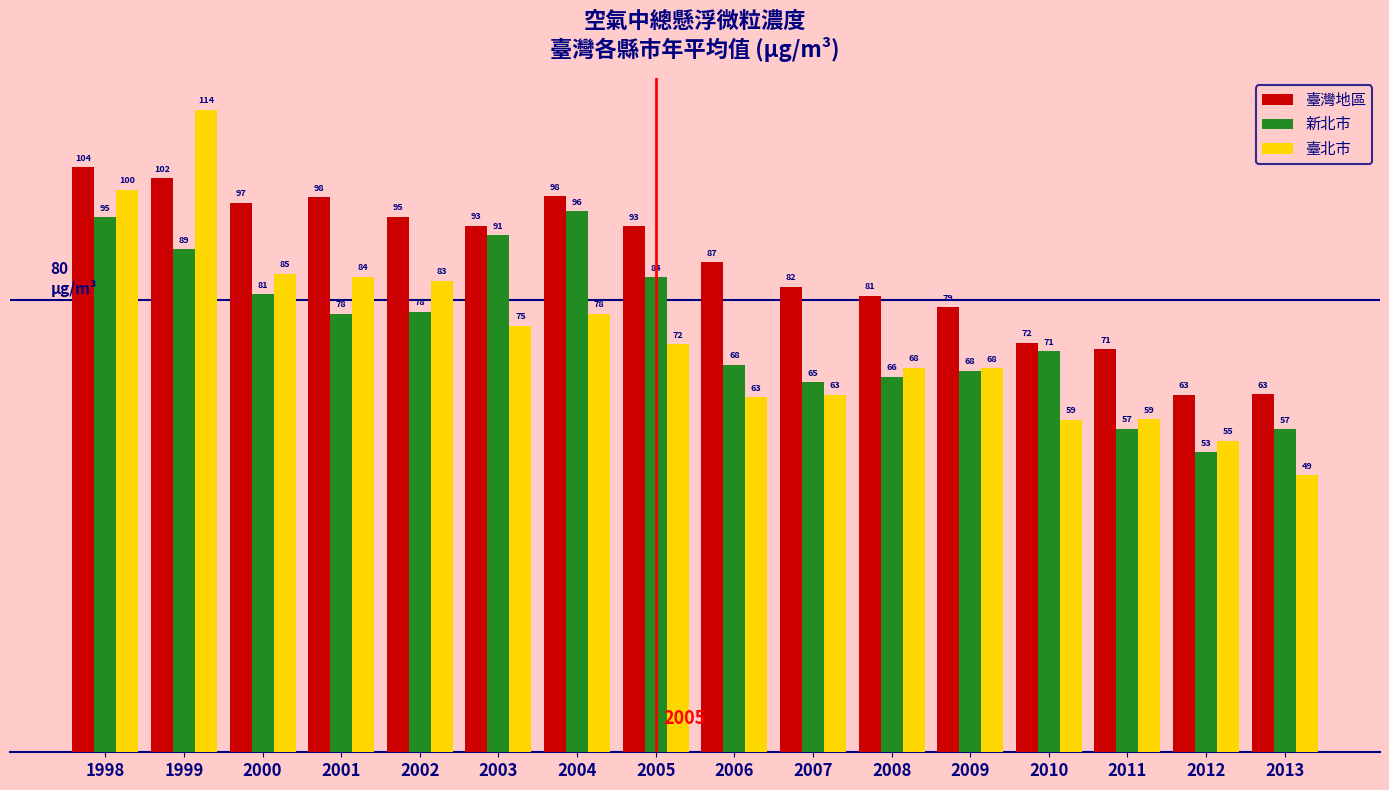

Which series changed the most between 2004 and 2007?

新北市